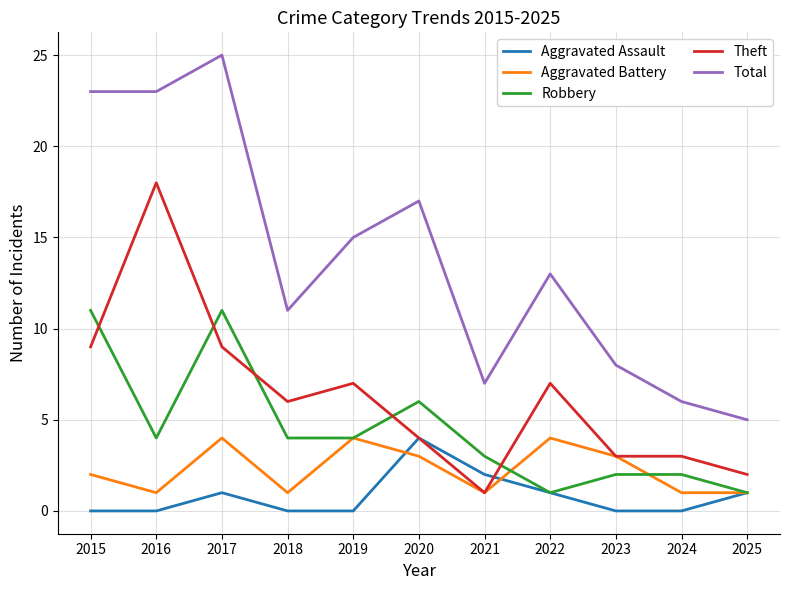

What is the maximum value for Aggravated Assault?

4